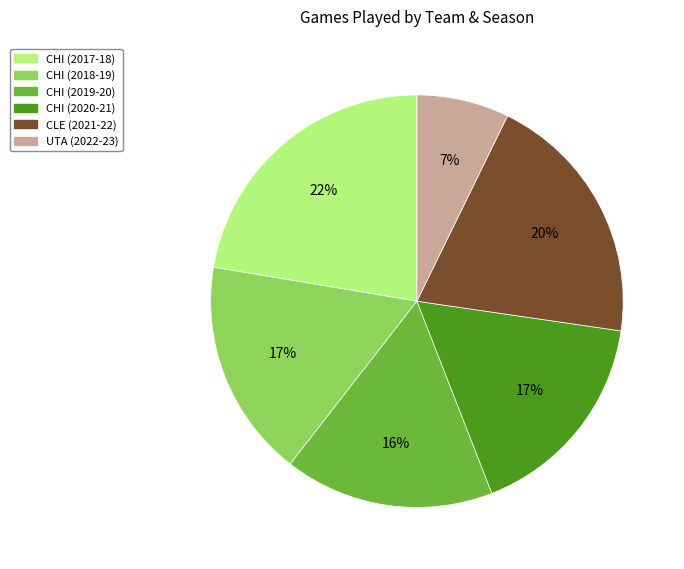

Approximately how many times larger is the value at CHI (2017-18) compared to CHI (2018-19)?

1.3